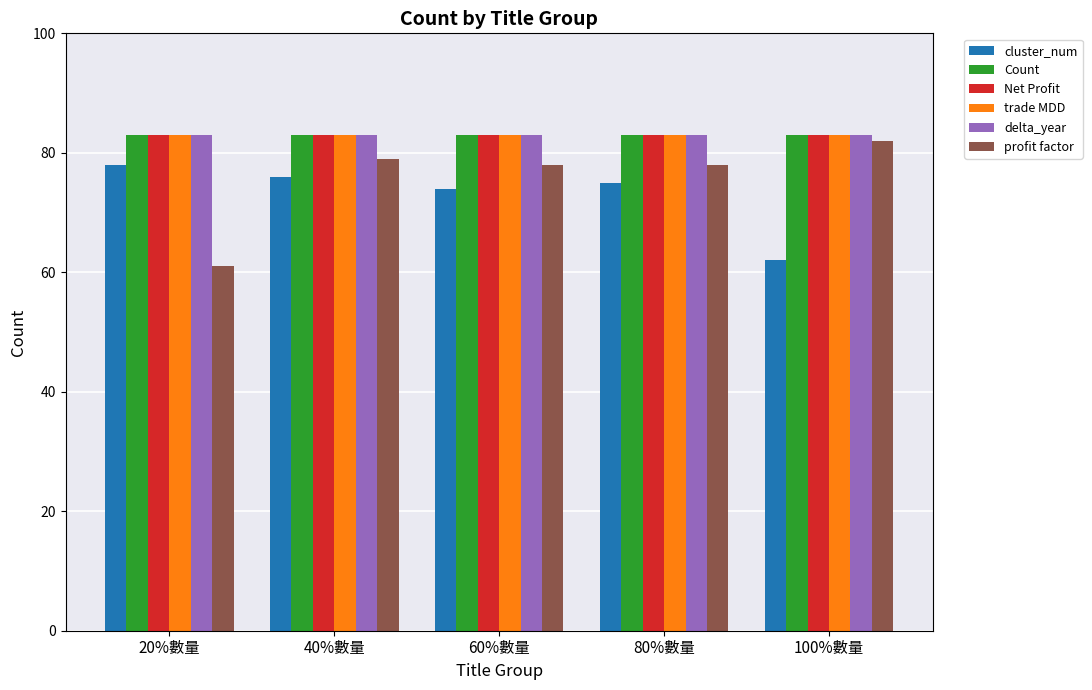

Which category has the lowest value across all series?

20%數量